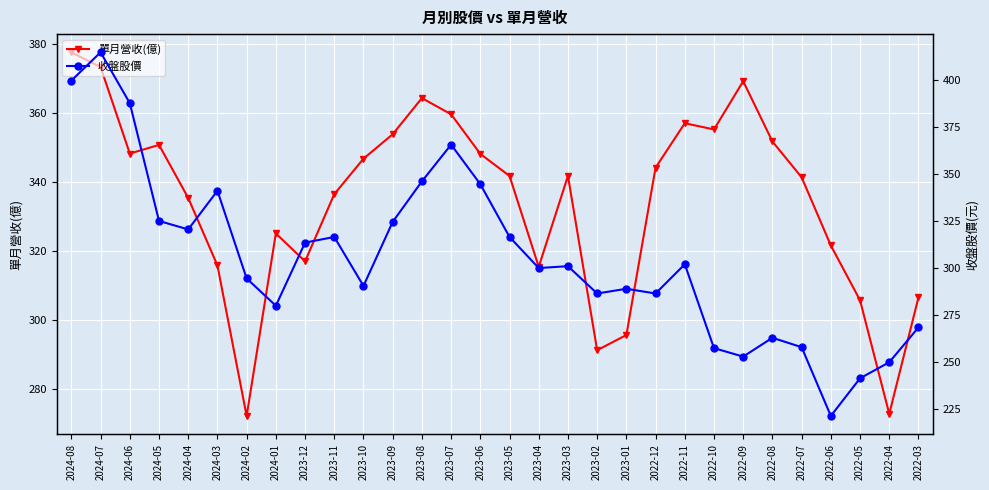

At which label is 單月營收(億) closest to 324?

2024-01